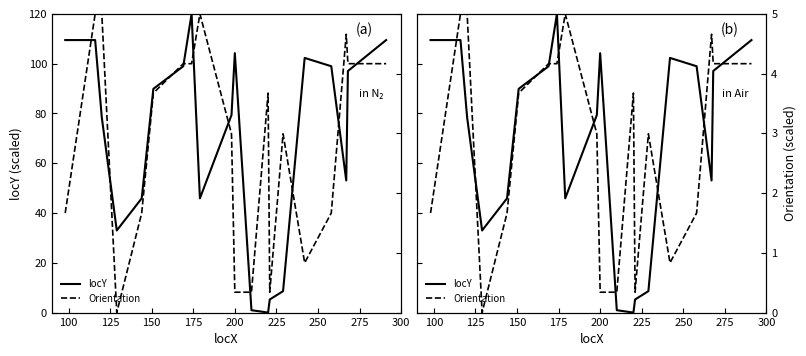

True or false: locY has more than 2 interior local peaks.

True